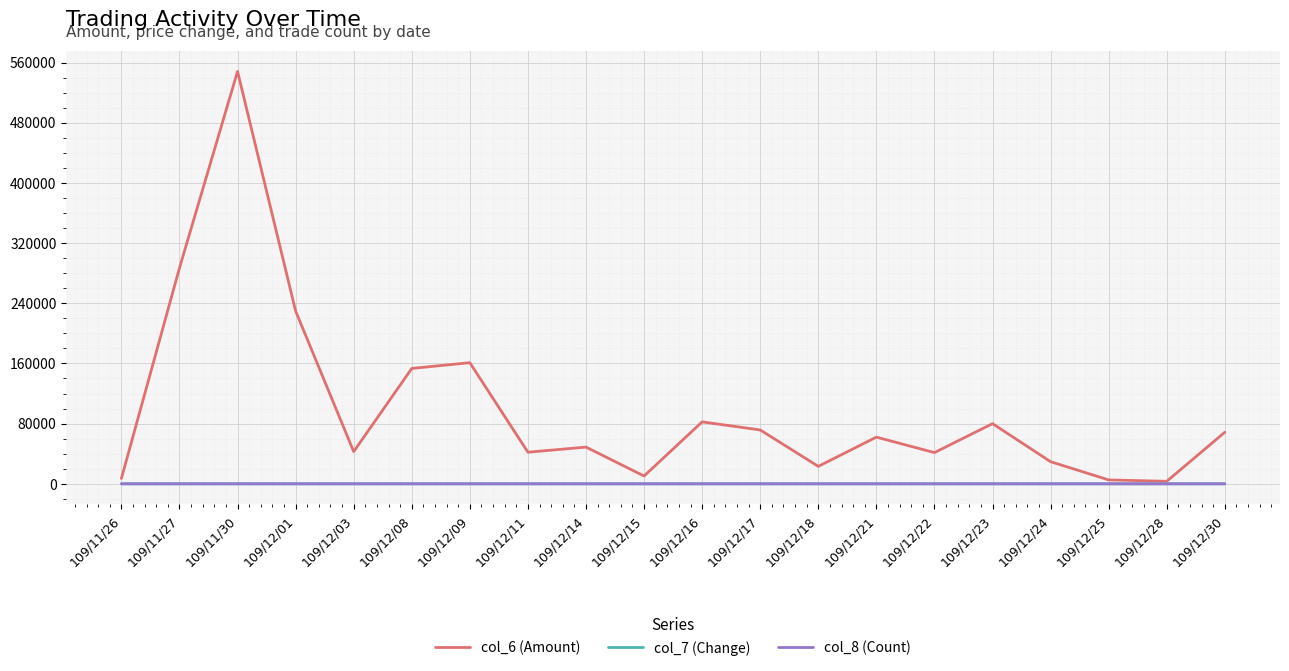

What position from the left is 109/12/24?

17